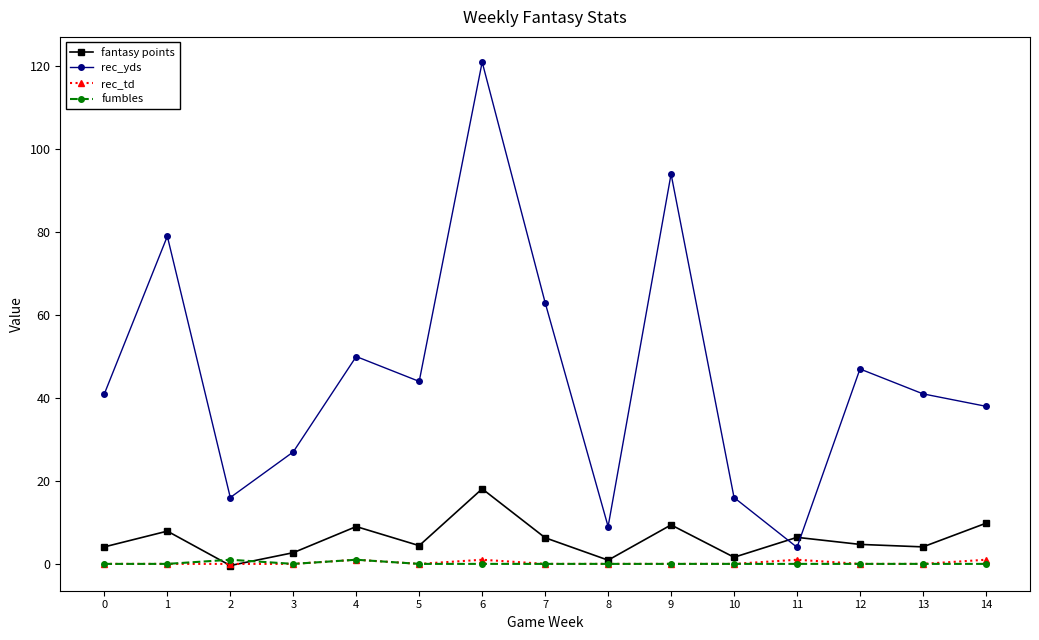

How many interior local valleys does the rec_yds series have?

4